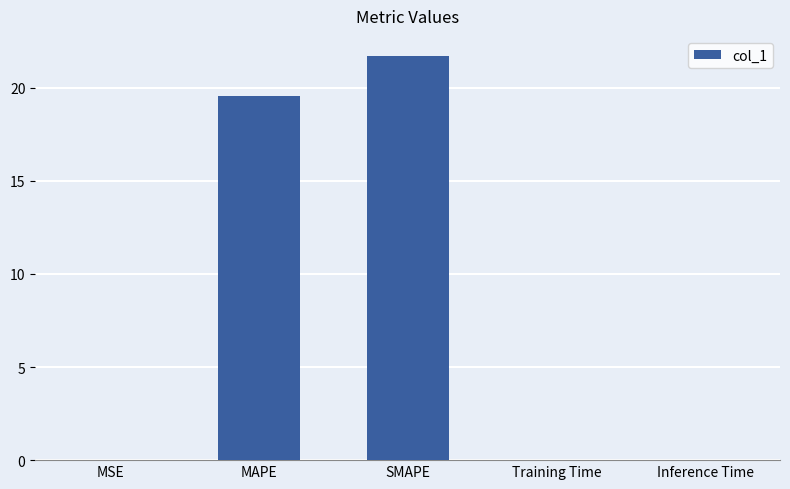

True or false: the data shows 0.0 at Inference Time.

True